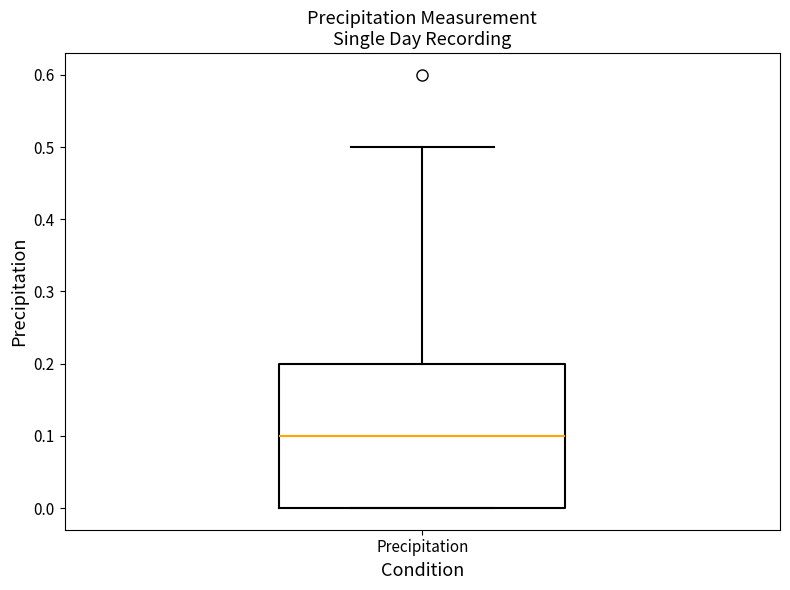

Where does the upper whisker of the box for Precipitation end on the y-axis? The values are not printed on the chart, so give them approximately, as read against the axis.

0.5